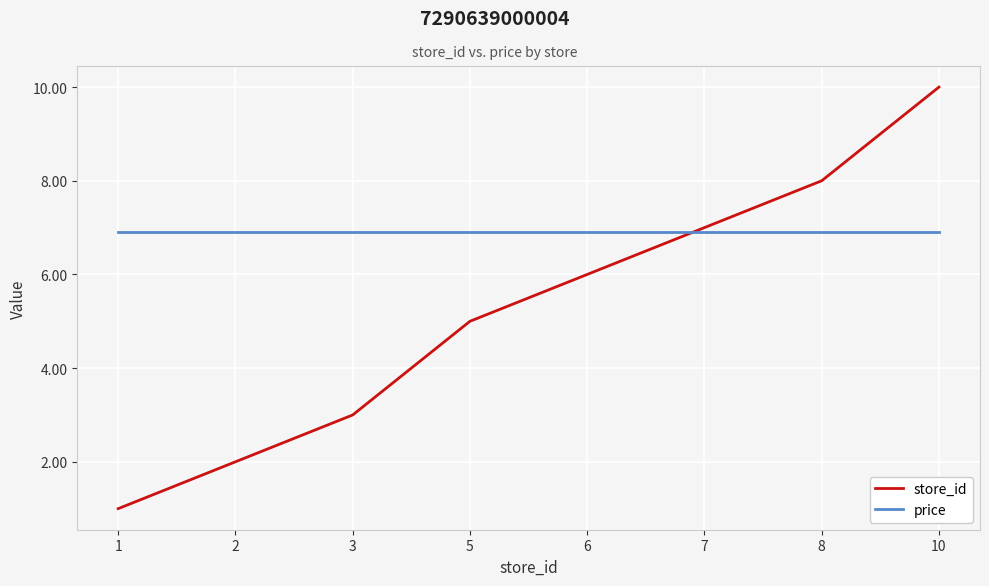

How many intersections are there between price and store_id?

1